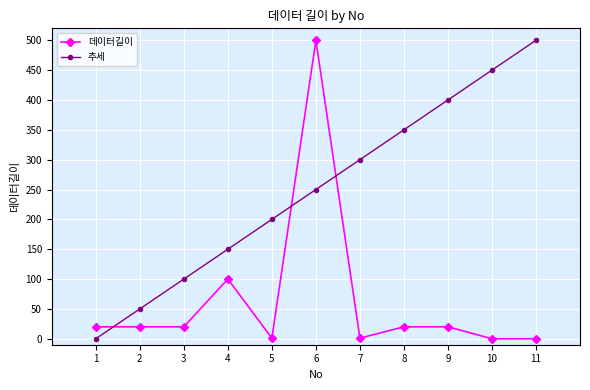

What is the total value across all series at 8?

370